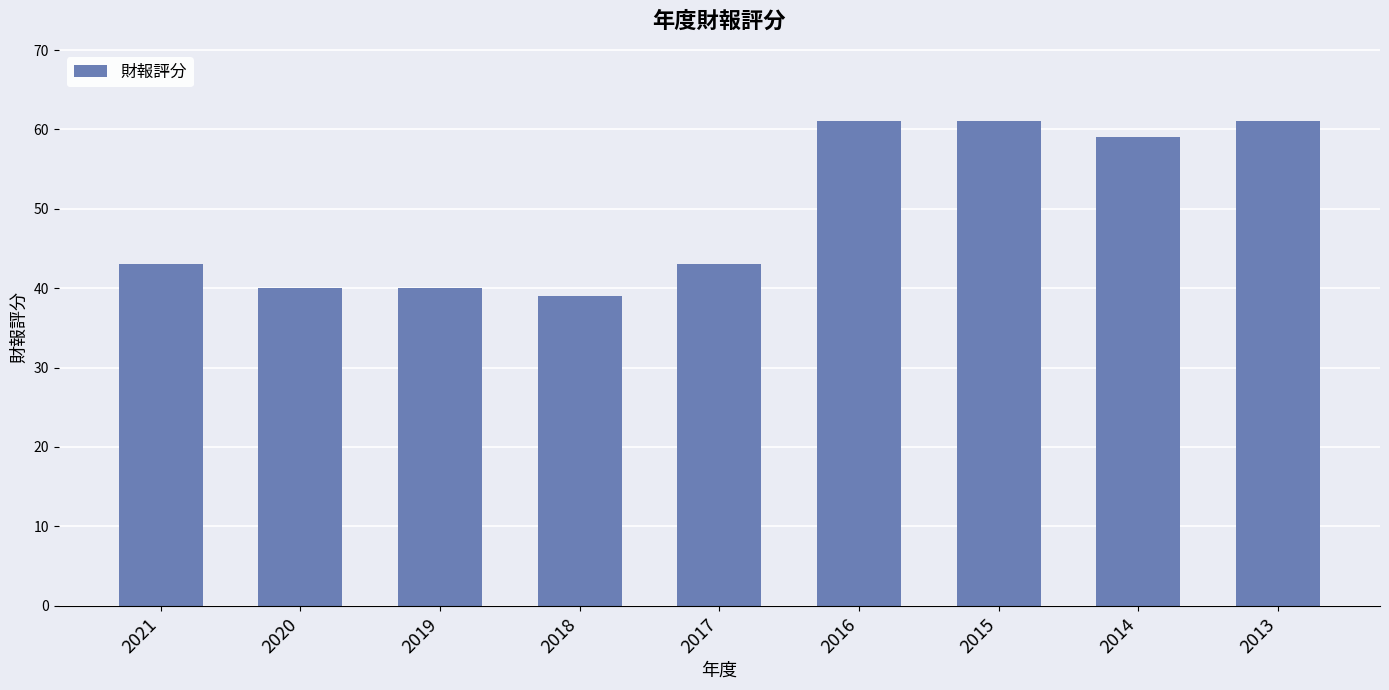

Between 2021 and 2014, which is larger?

2014